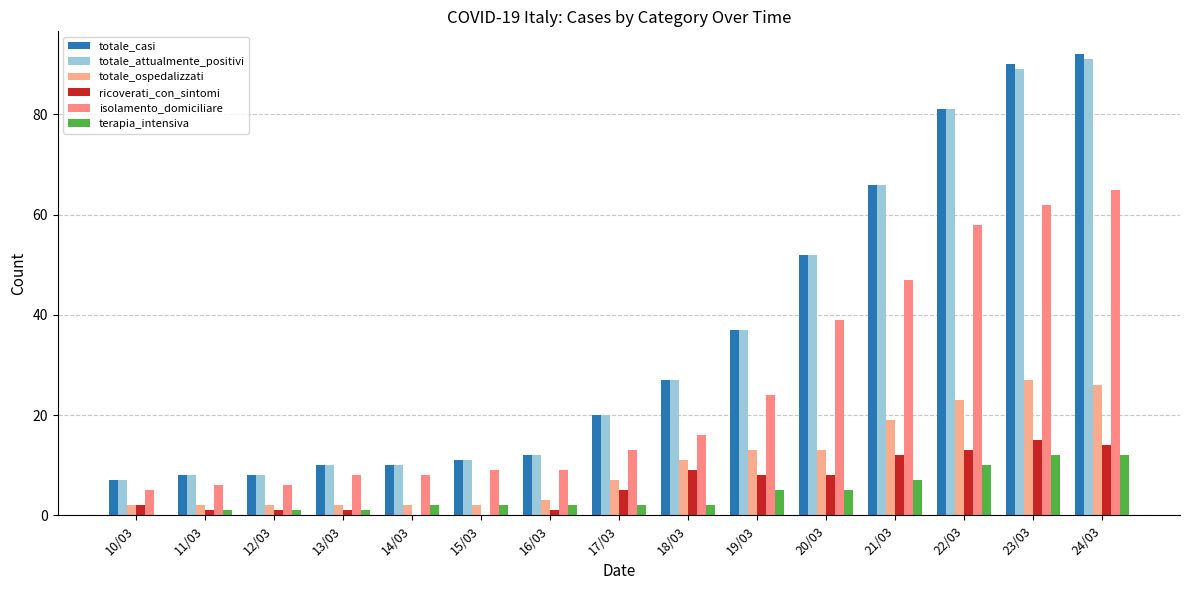

Which category has the highest value in the totale_attualmente_positivi series?

24/03